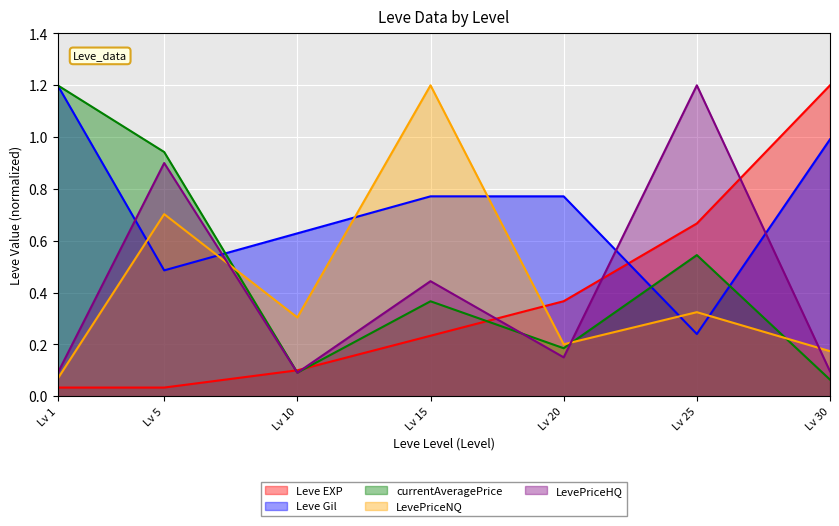

What is the difference between the maximum and second lowest values in the Leve Gil series?

0.7